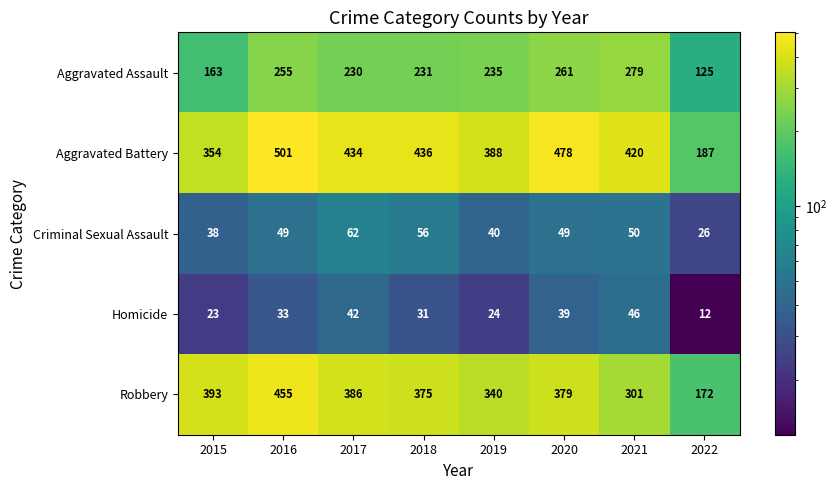

Which series has the widest spread of values?

Aggravated Battery